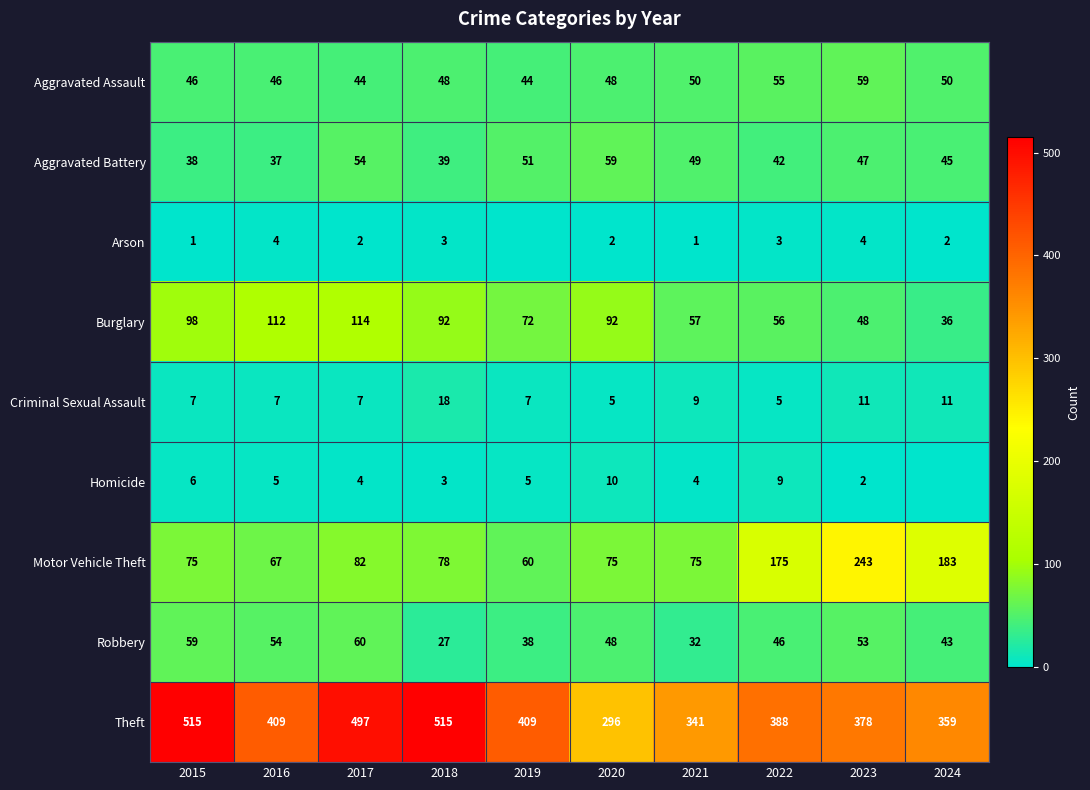

What is the difference between the maximum and minimum values in the Criminal Sexual Assault series?

13